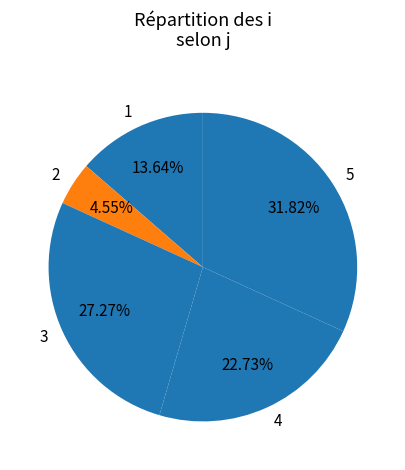

True or false: 4 accounts for 30% of the total.

False